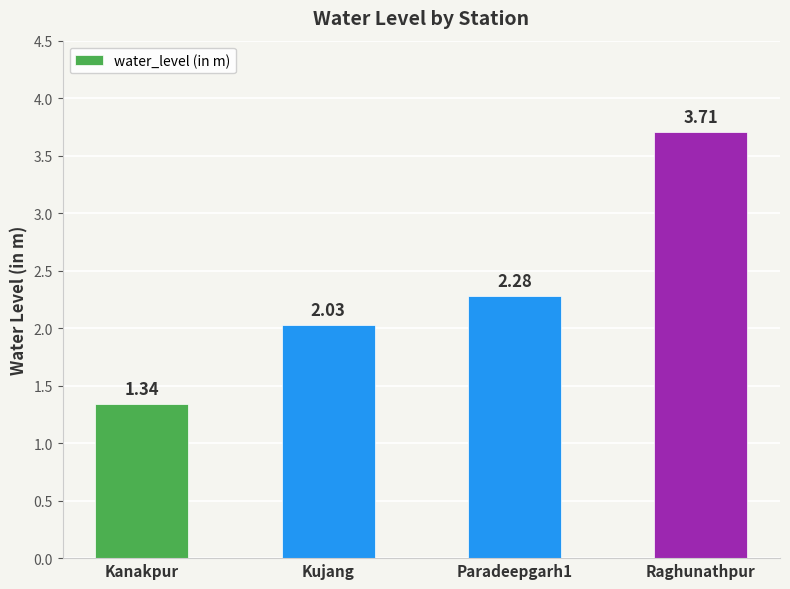

What is the greatest value displayed?

3.7